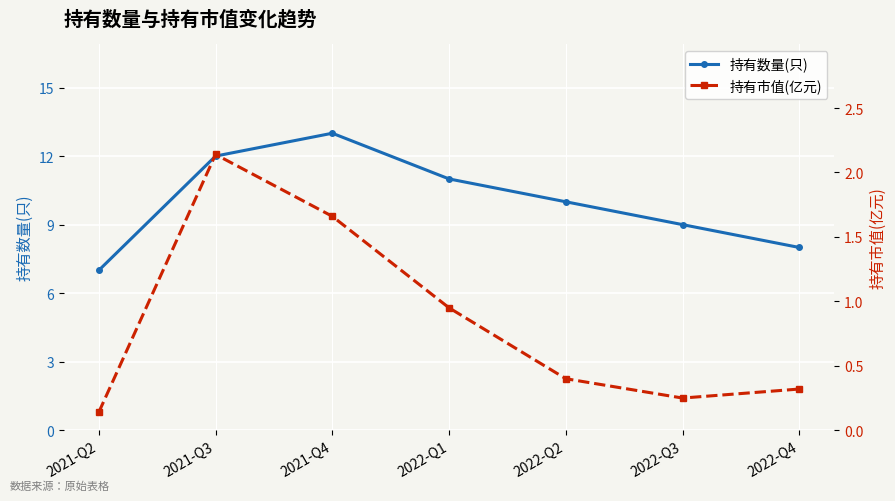

What value does the 持有数量(只) series have at 2021-Q3?

12